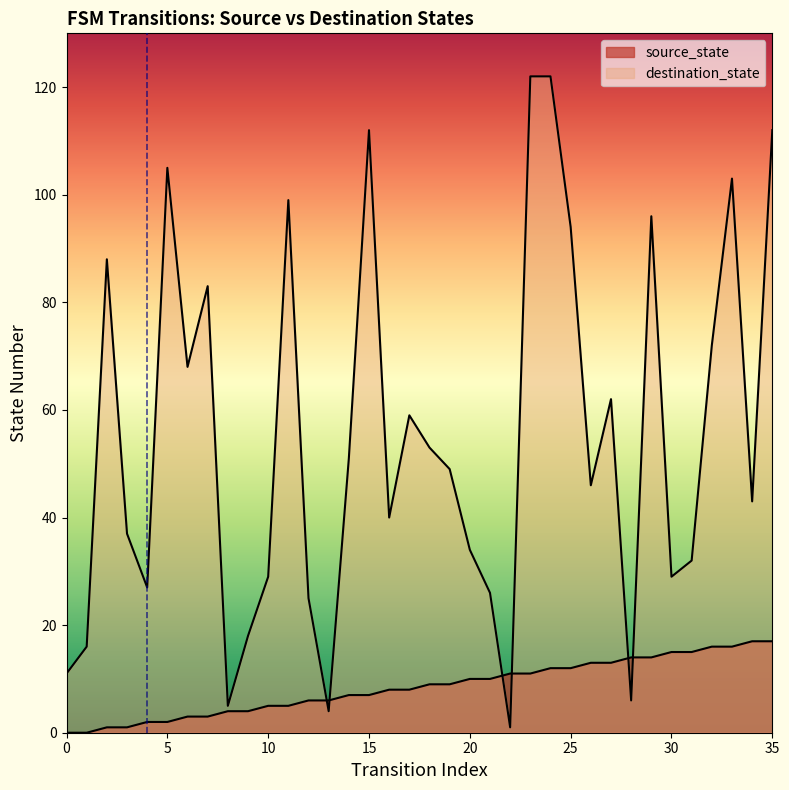

Count the number of data series in this chart.

2